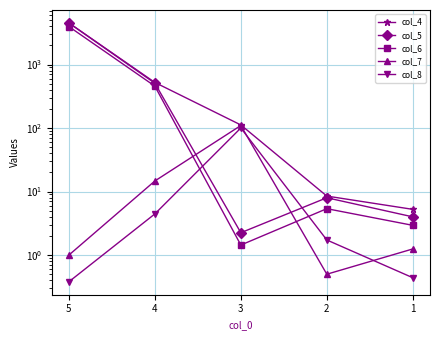

Is the value of col_8 at 5 greater than the value of col_5 at 3?

No